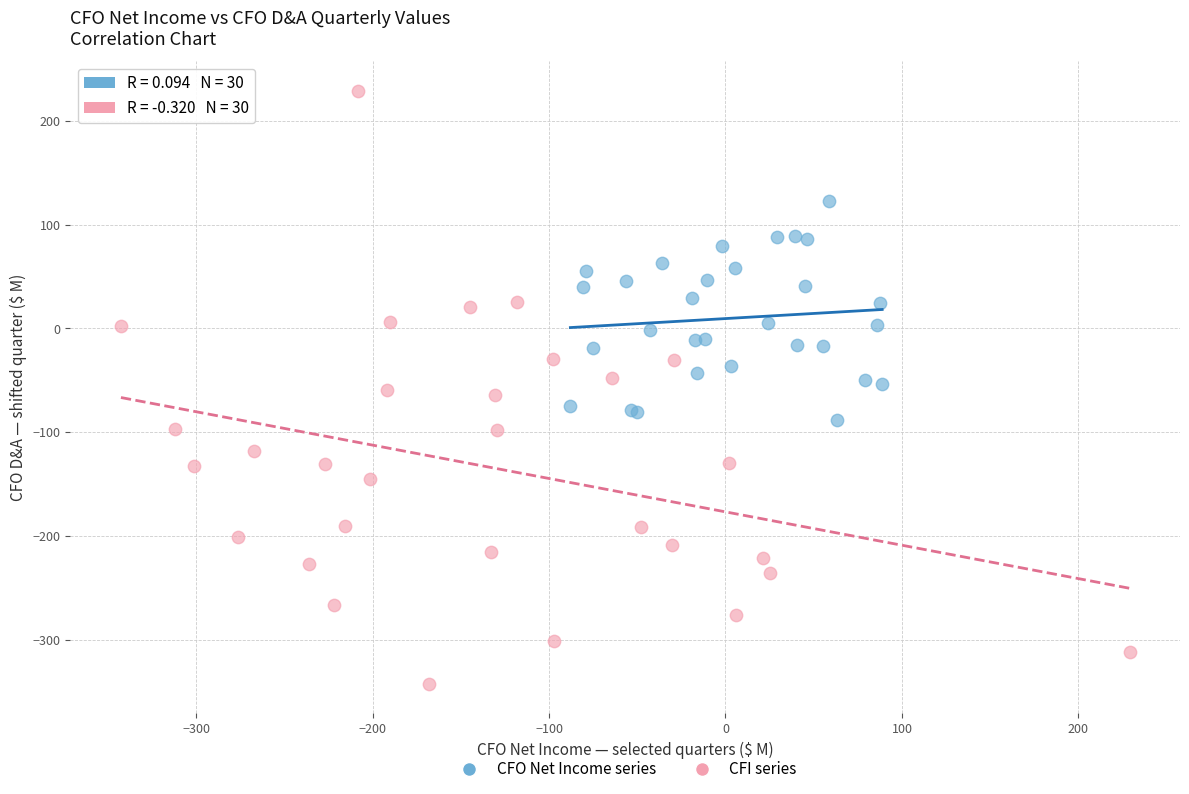

What are all the series names shown in the legend?

CFO Net Income series, CFI series